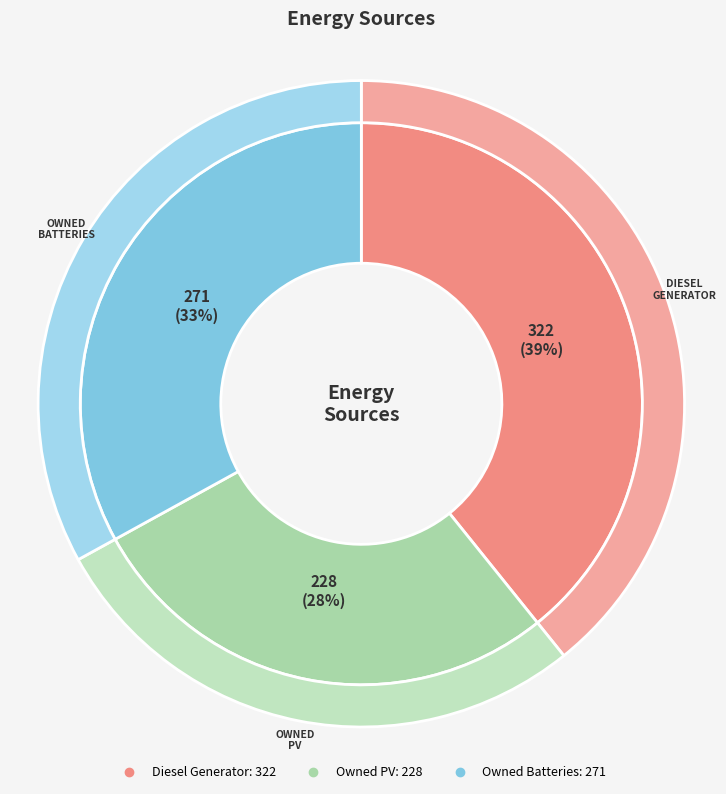

The Diesel Generator slice represents 50% of the pie. True or false?

False